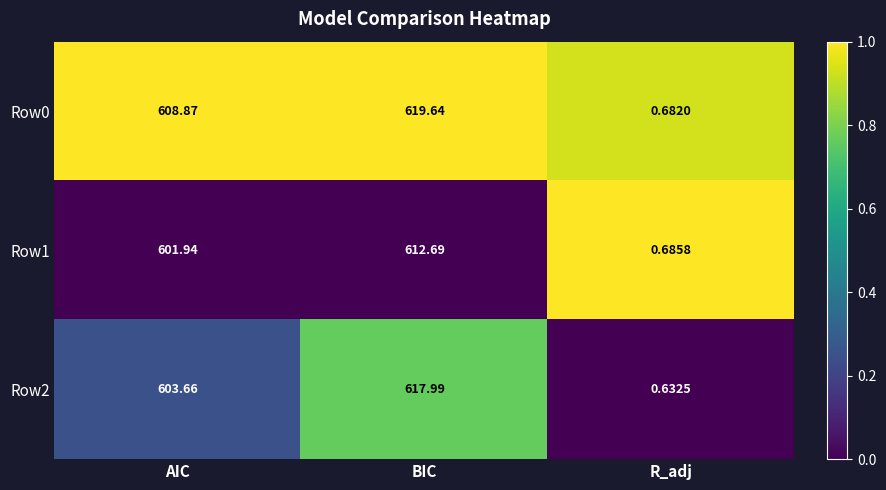

At AIC, list the series in order from largest to smallest.

Row0, Row2, Row1